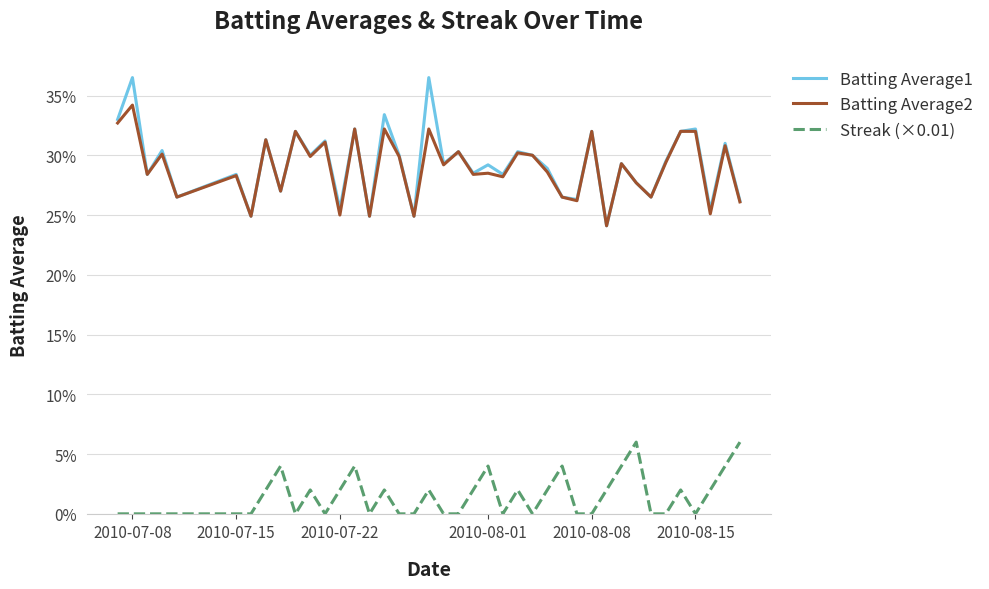

True or false: Streak (×0.01) has more than 0 points higher than both neighbors.

True